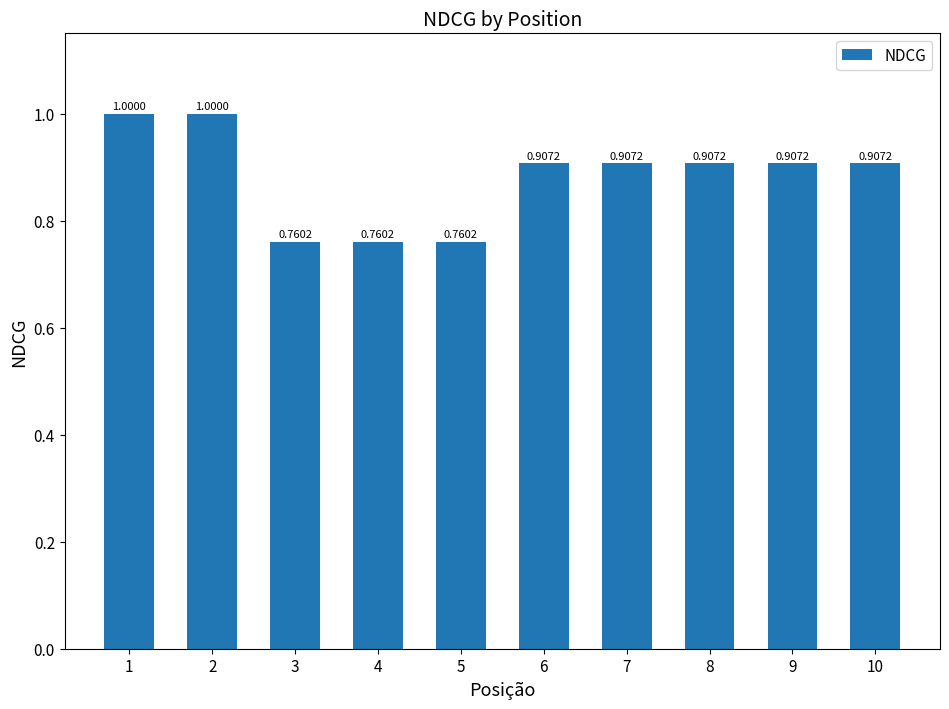

What is the sum of the values at 5 and 4?

1.5